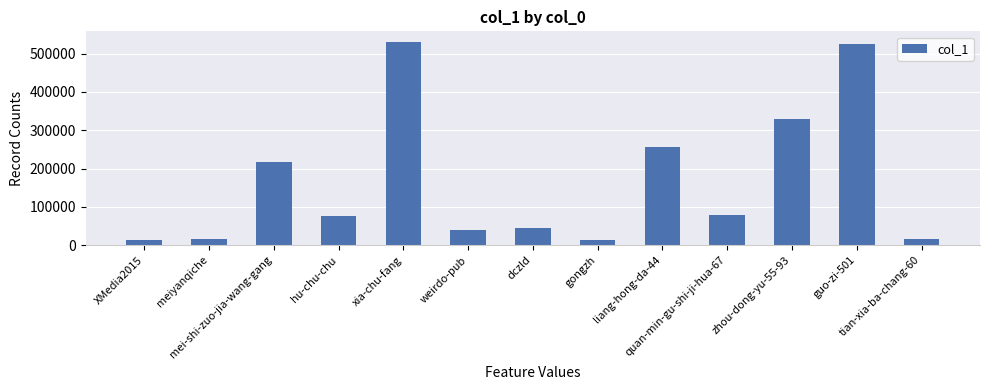

What is the smallest value displayed?

12236